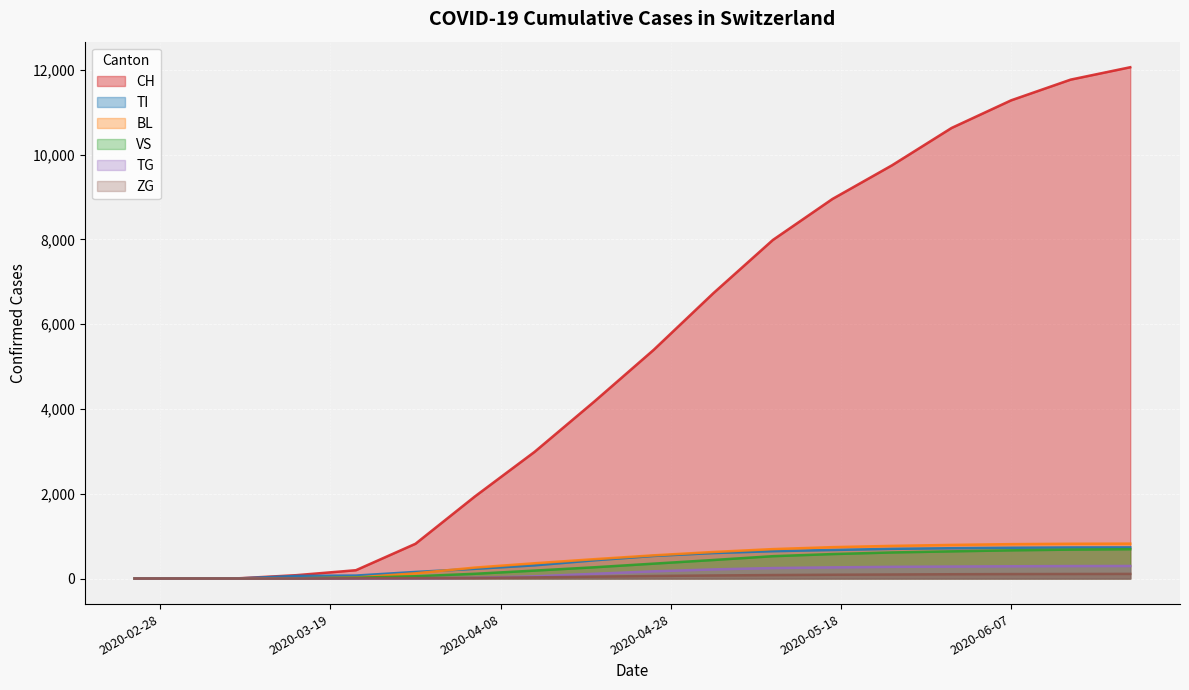

What is the approximate value of VS at 2020-05-03?

437